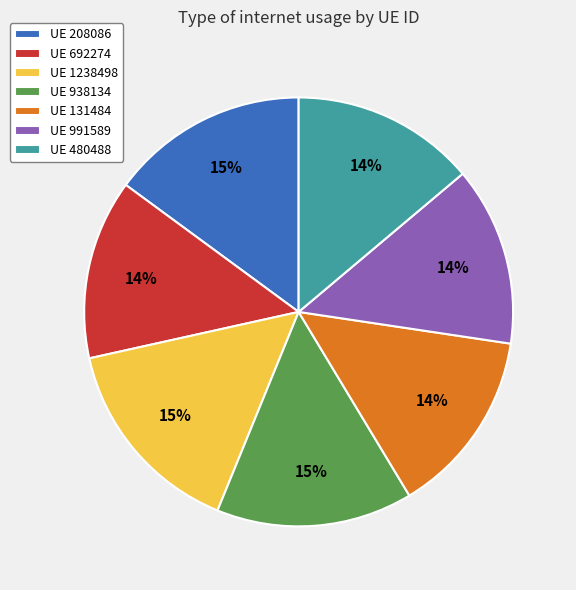

Between UE 991589 and UE 208086, which is larger?

UE 208086